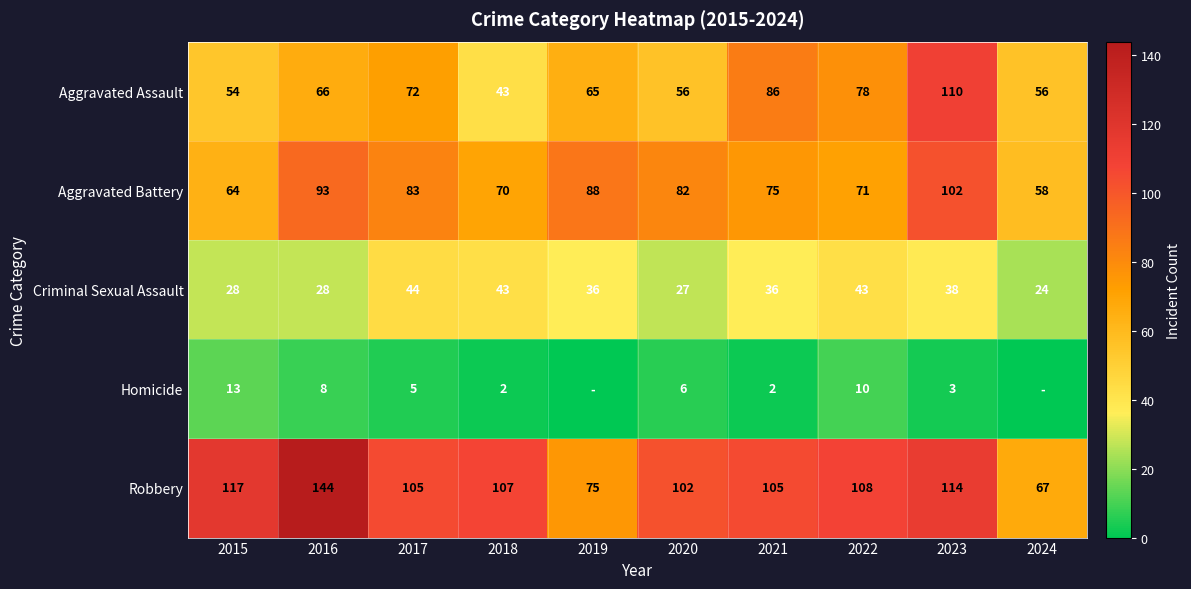

Where is Robbery nearest to the value 105?

2017